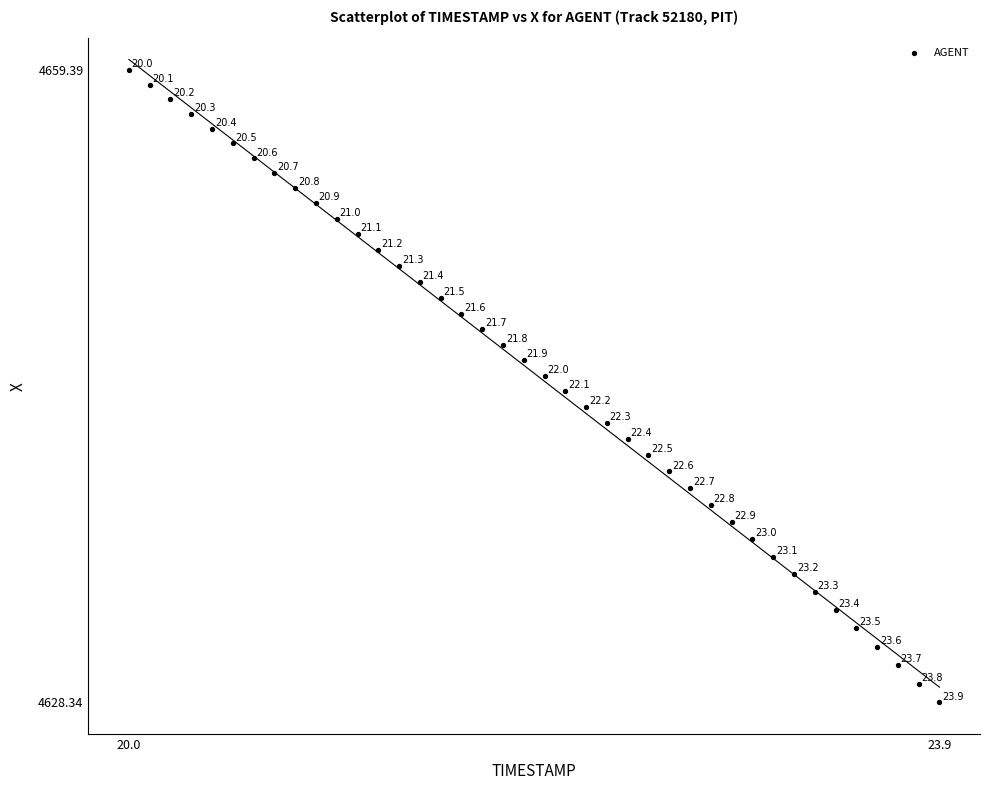

What is the range of X values (max minus min)?

3.9